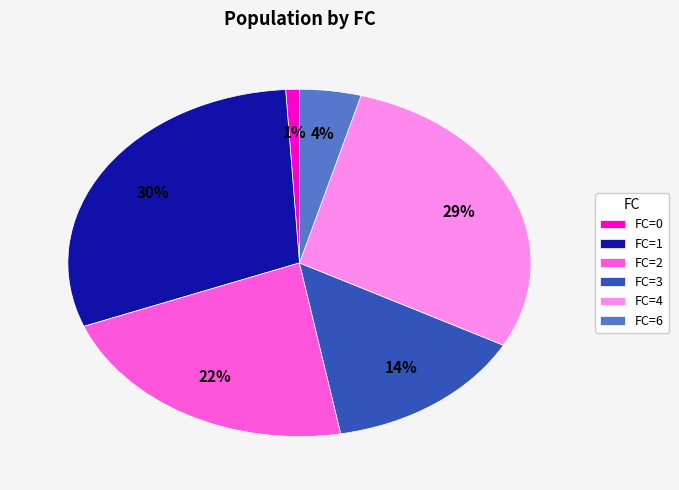

Between FC=4 and FC=1, which is larger?

FC=1